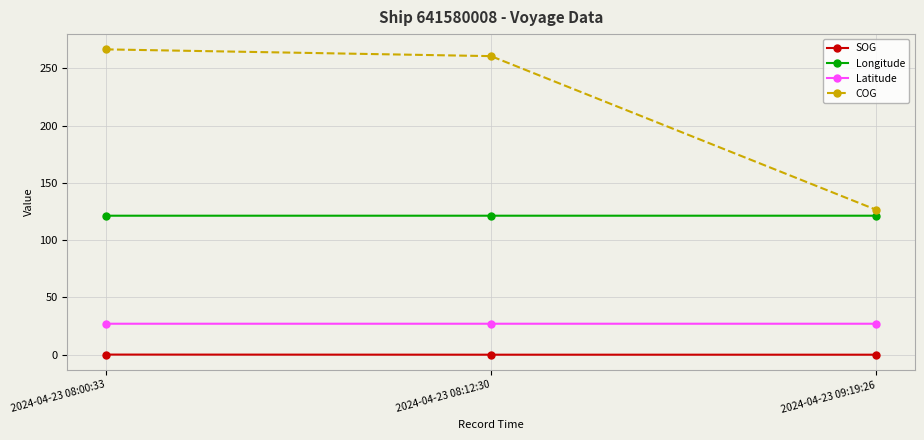

Is it true that Longitude equals 204.0 at 2024-04-23 08:00:33?

False